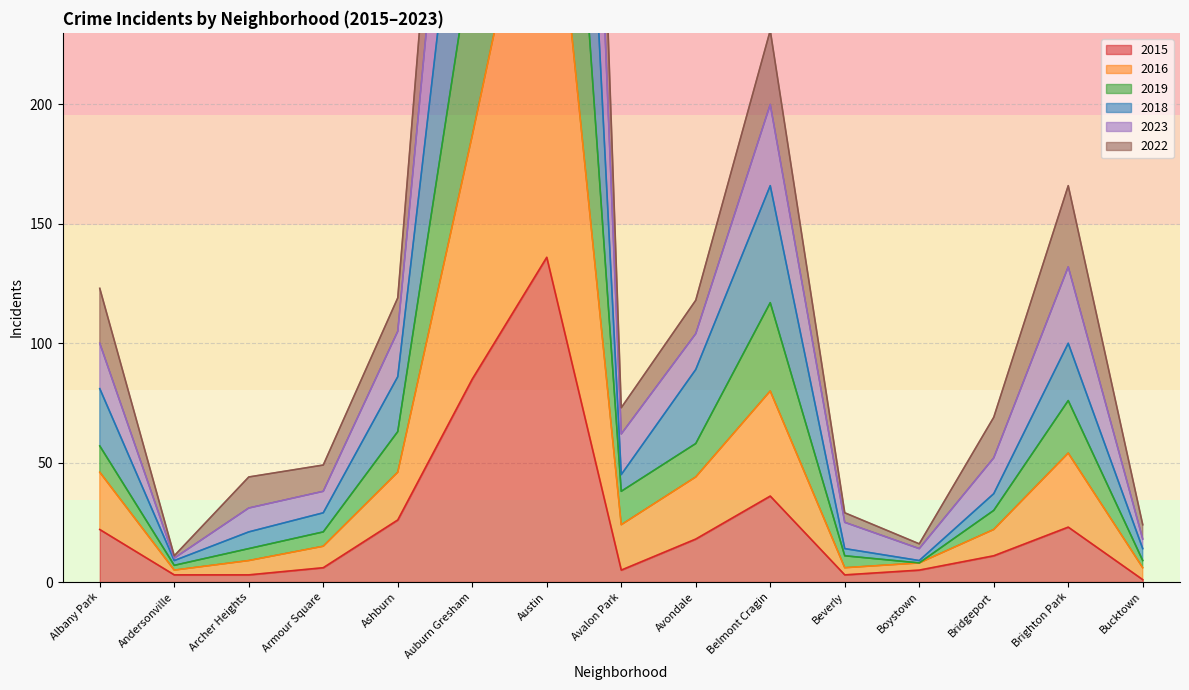

The value of 2016 at Ashburn is 155. True or false?

False